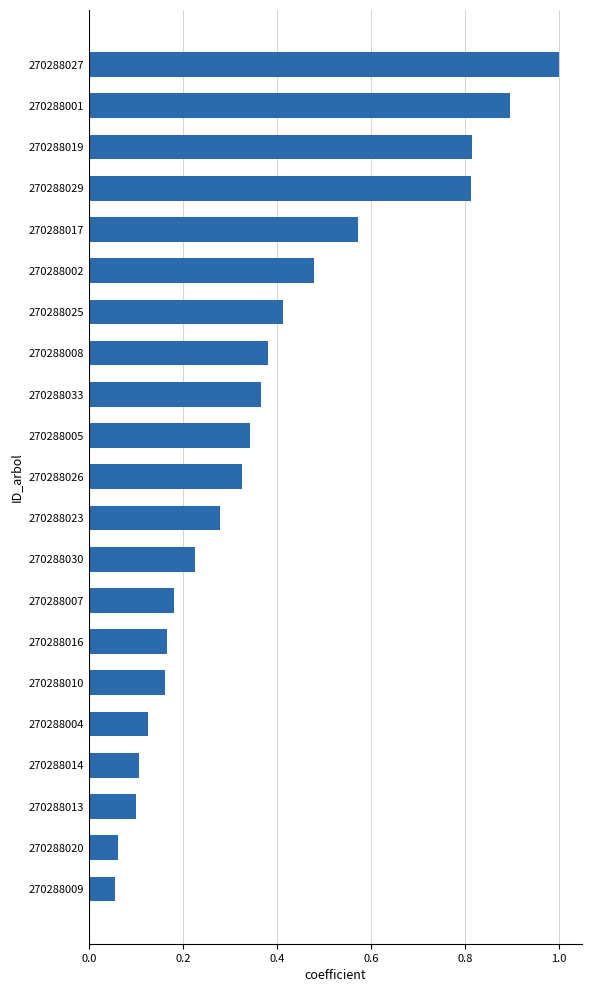

What is the maximum value shown in the chart?

1.0